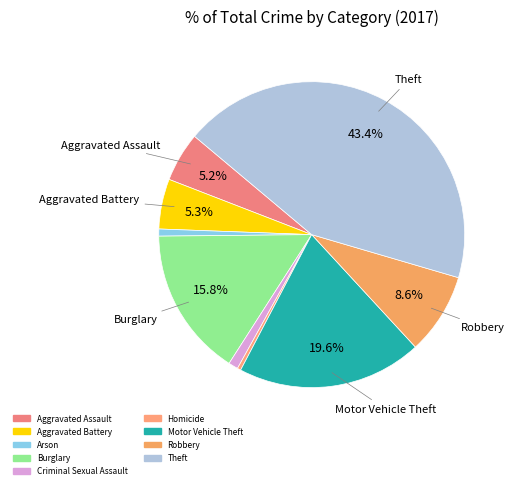

Does any single category account for the majority?

No